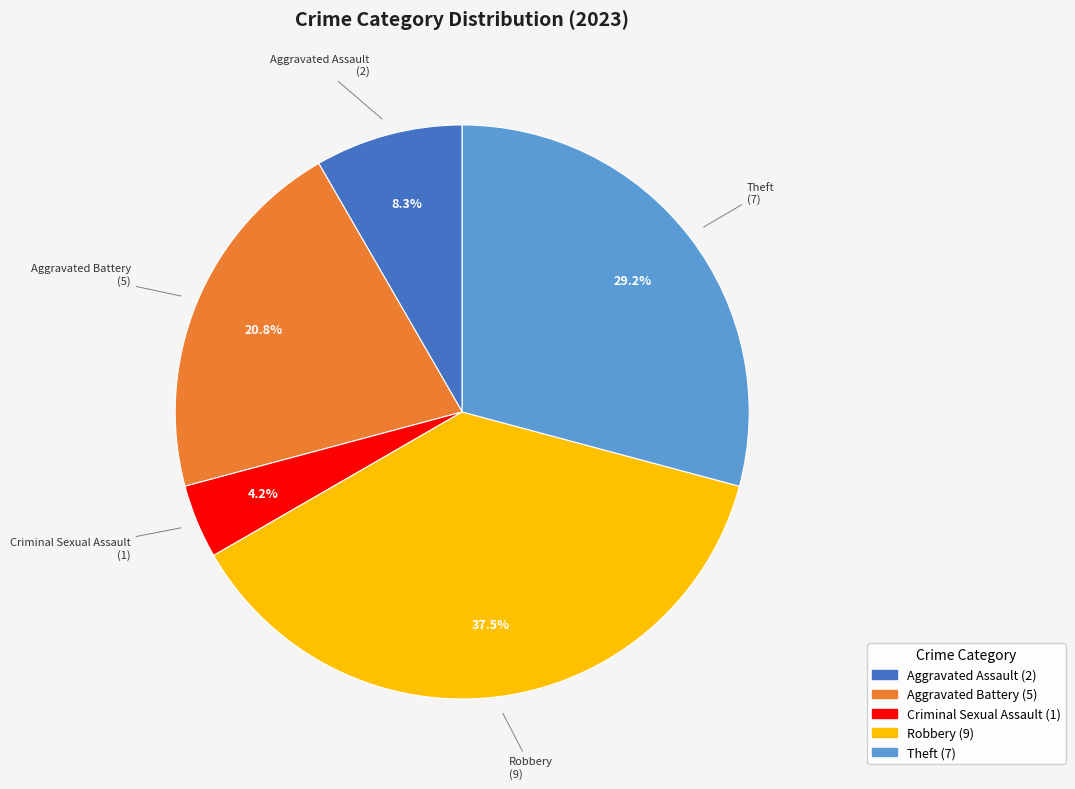

Count the number of slices in the pie.

5